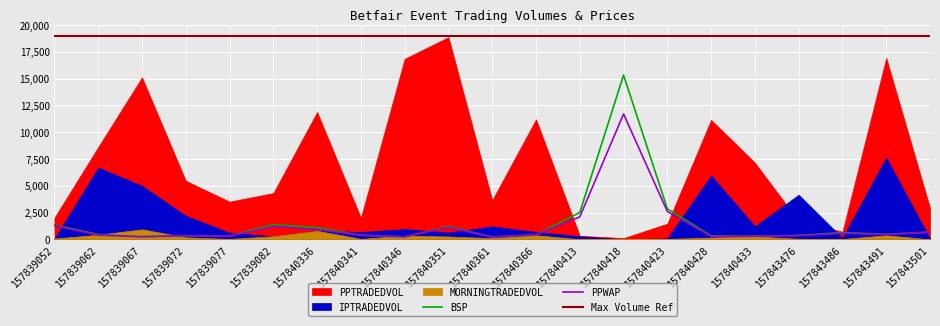

What is the difference between the IPTRADEDVOL values at 157839082 and 157839077?

343.9